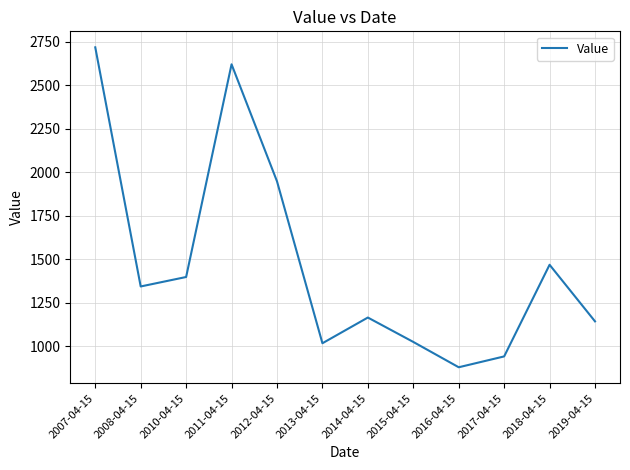

How many interior local valleys (lower than both neighbors) does the data have?

3